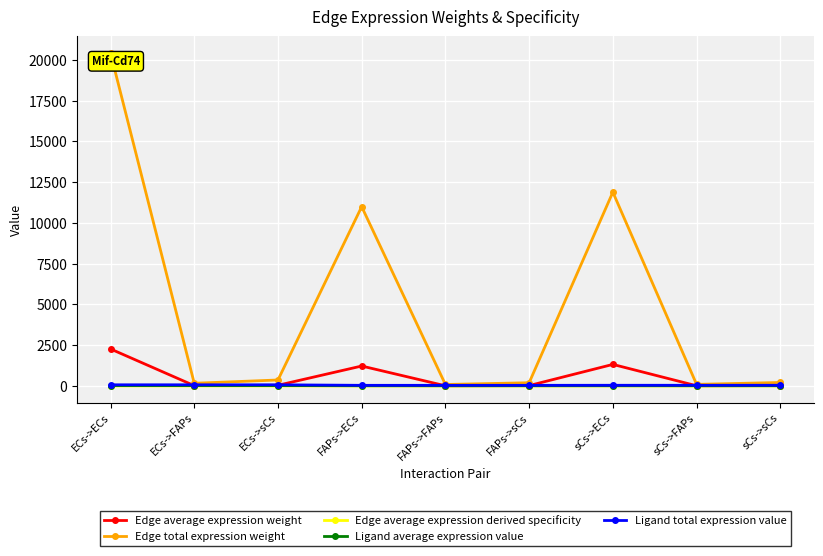

At which category is the sum across all series the highest?

ECs->ECs